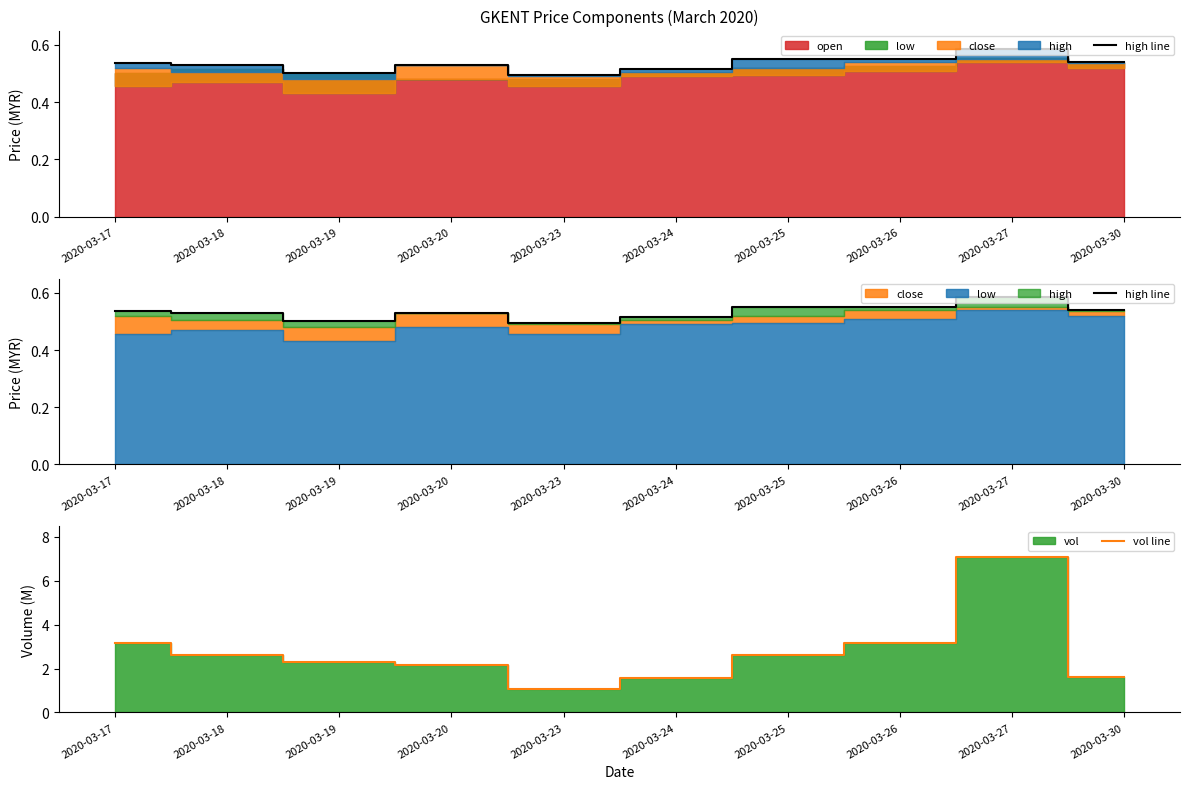

Which series has the largest range (max minus min)?

vol line